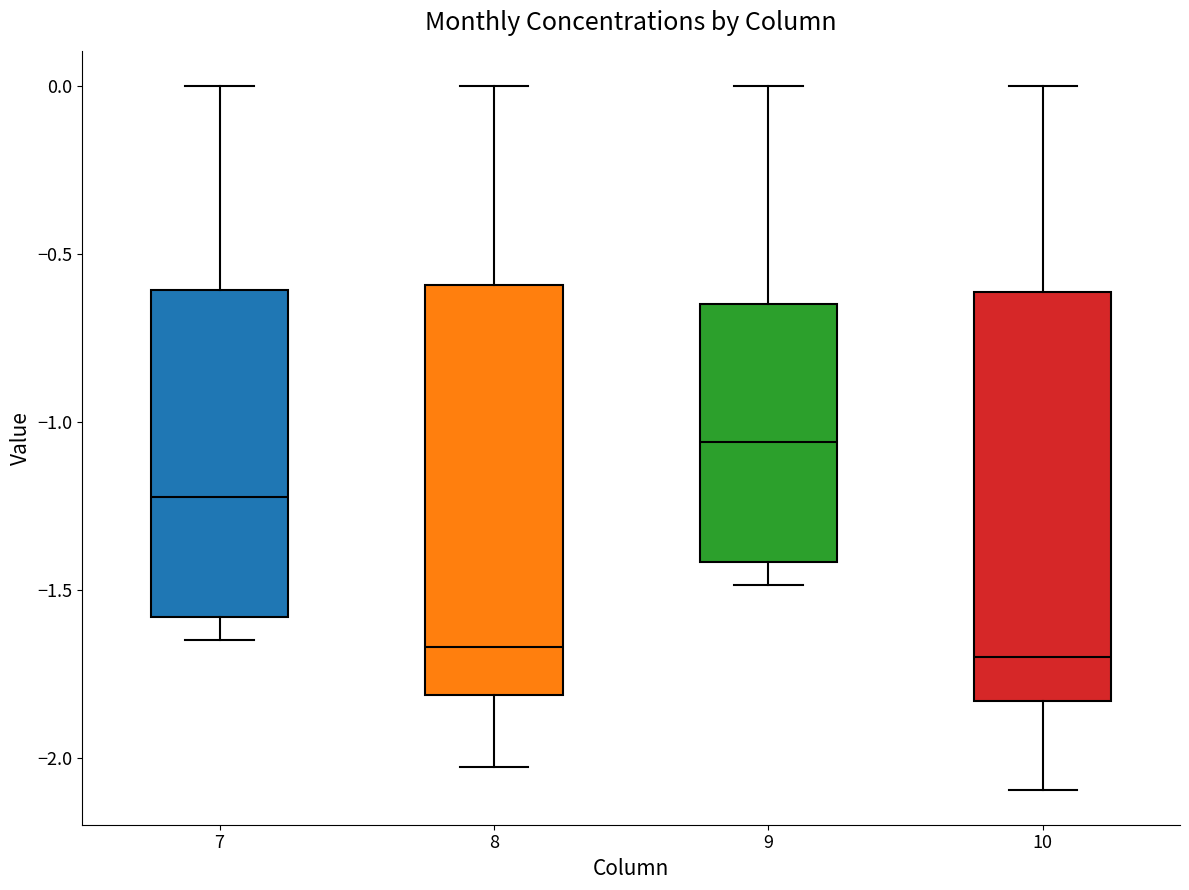

Reading left to right, transcribe this box plot: for each box, give where its median line is, the range the box spans, and where its two whiskers end, as read against the y-axis. The values are not printed on the chart, so give them approximately, as read against the axis.

7: median -1.20, box -1.60 to -0.60, whiskers -1.65 to 0.00
8: median -1.65, box -1.80 to -0.60, whiskers -2.00 to 0.00
9: median -1.05, box -1.40 to -0.65, whiskers -1.50 to 0.00
10: median -1.70, box -1.85 to -0.60, whiskers -2.10 to 0.00